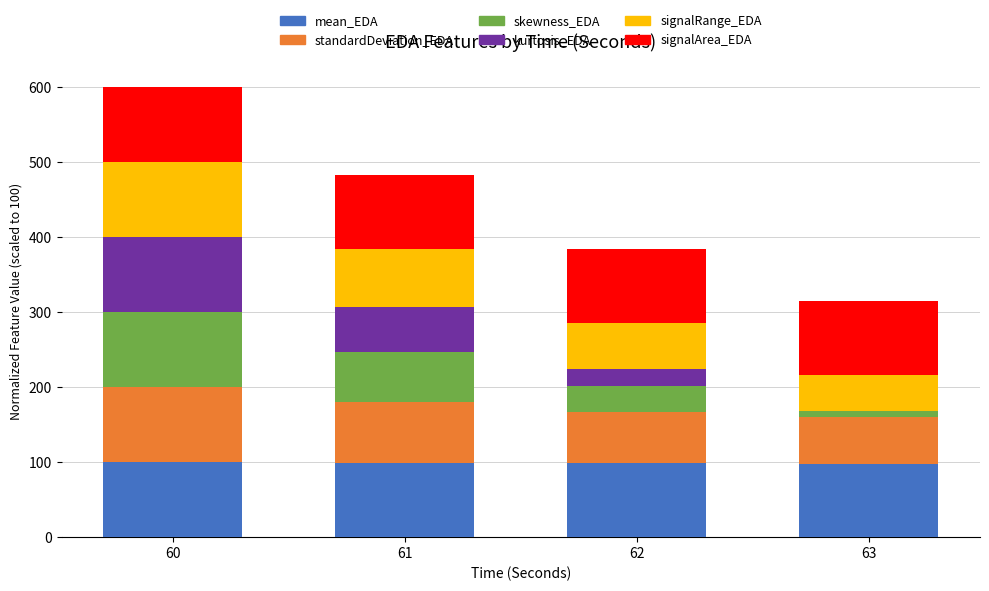

At which category is the sum across all series the highest?

60